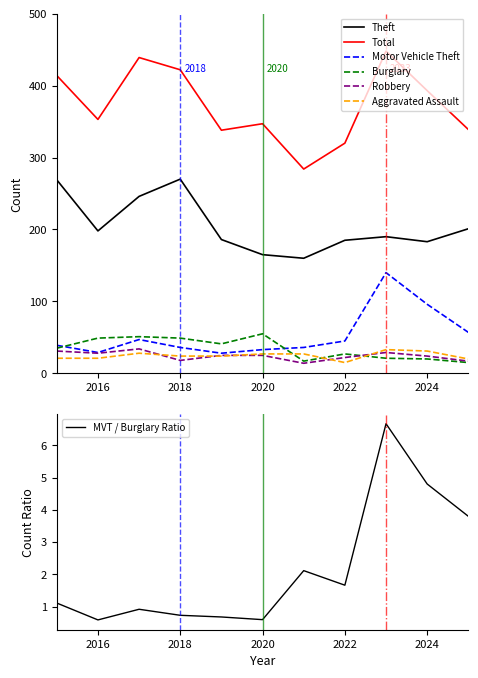

What is the maximum value shown in the chart?

448